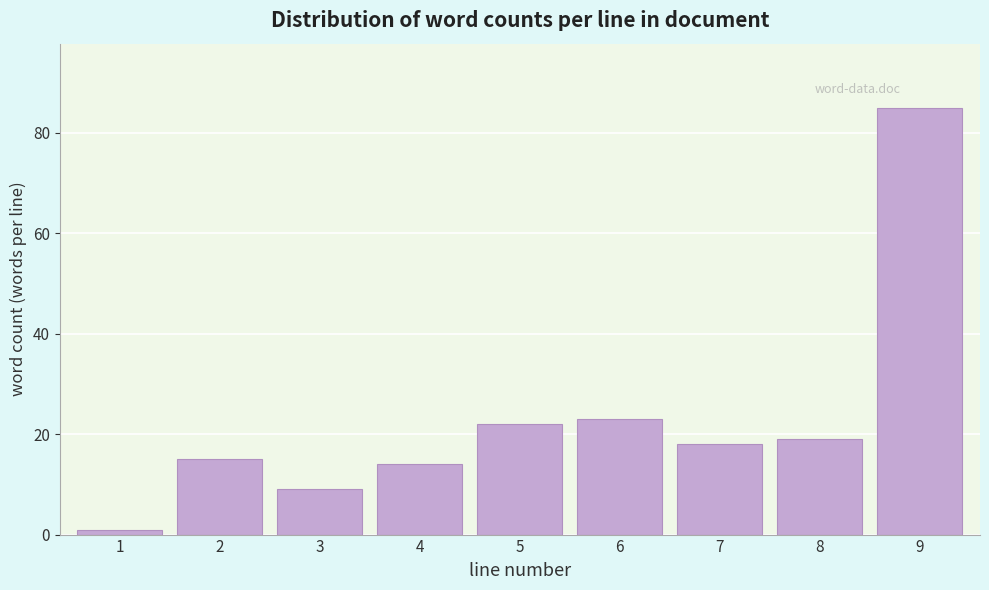

Reading left to right, what are all the values shown in this chart?

1	15	9	14	22	23	18	19	85